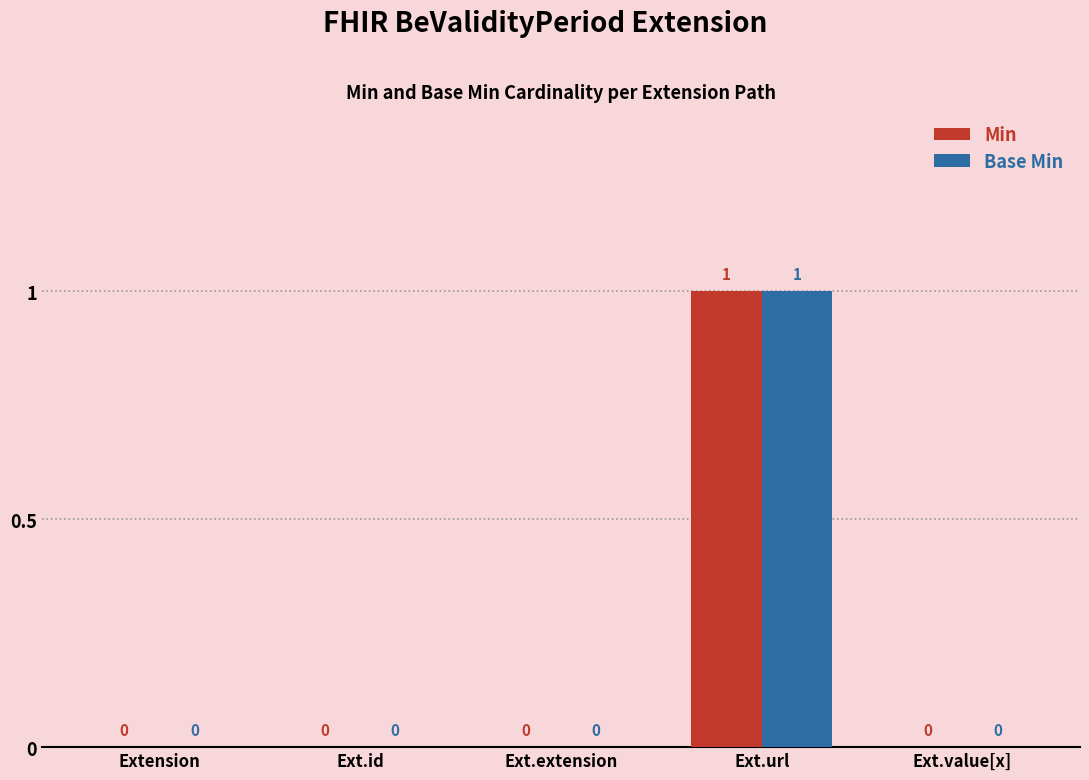

Reading left to right, what are all the values shown in this chart?

Min: Extension=0	Ext.id=0	Ext.extension=0	Ext.url=1	Ext.value[x]=0
Base Min: Extension=0	Ext.id=0	Ext.extension=0	Ext.url=1	Ext.value[x]=0